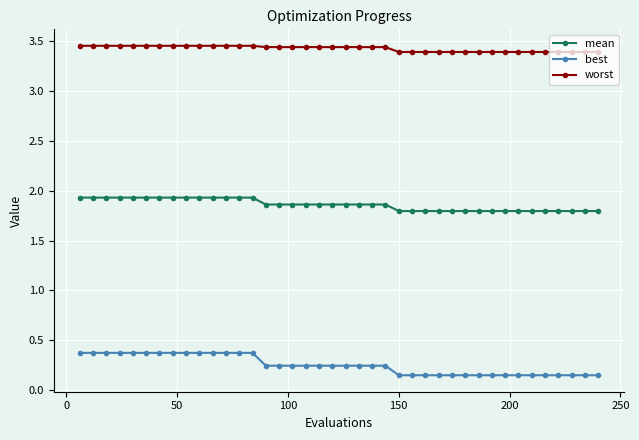

Which series has the largest range (max minus min)?

best